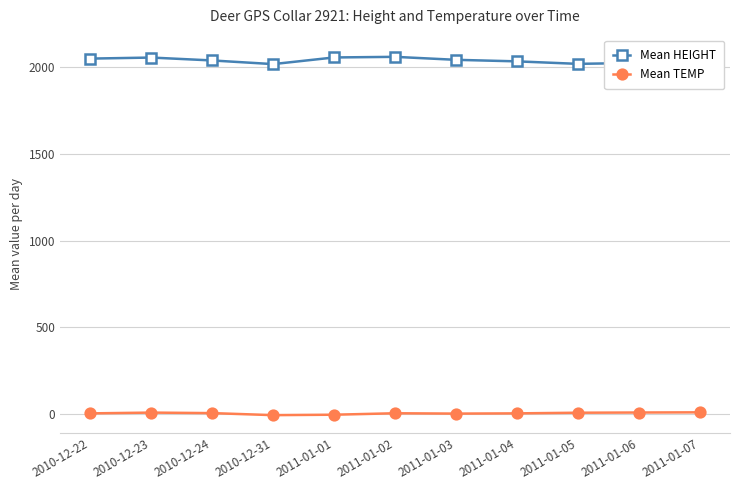

What is the difference between the maximum and minimum values in the Mean HEIGHT series?

64.2